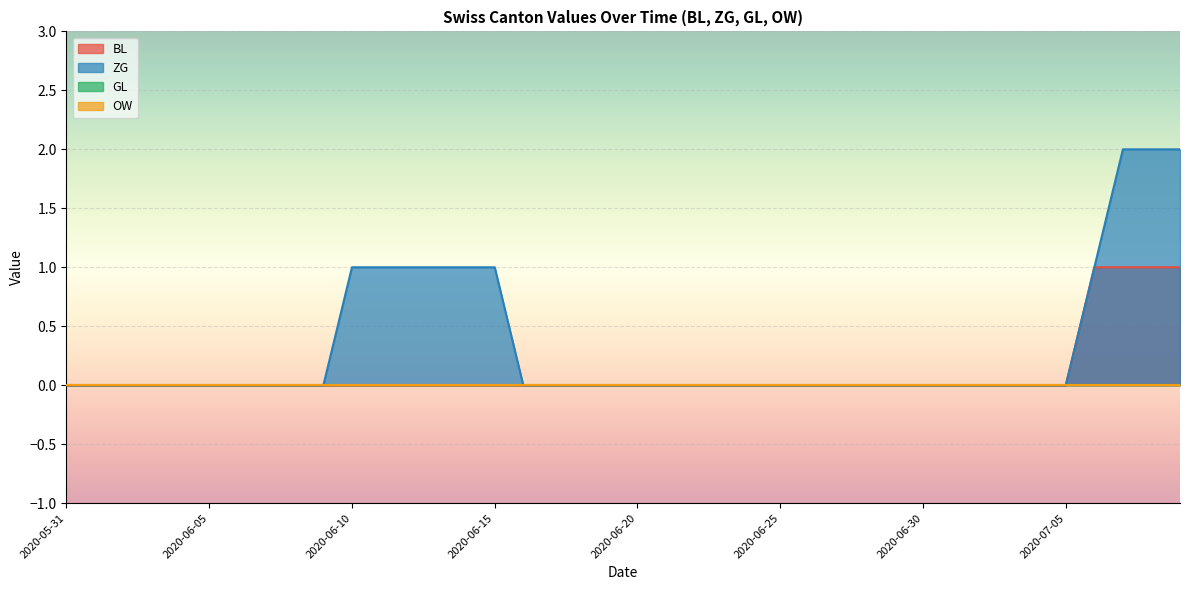

At which label does ZG reach its peak?

2020-07-07